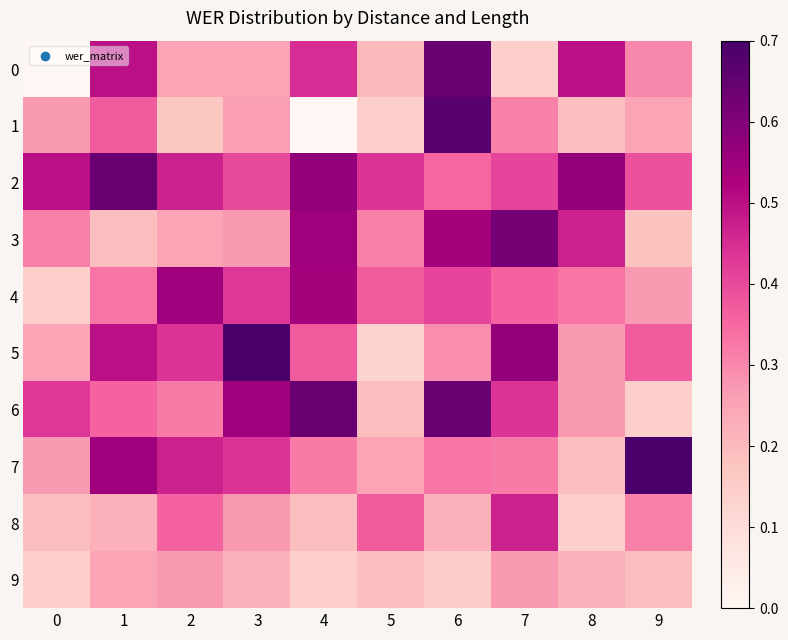

Which series has the largest total across all categories?

2